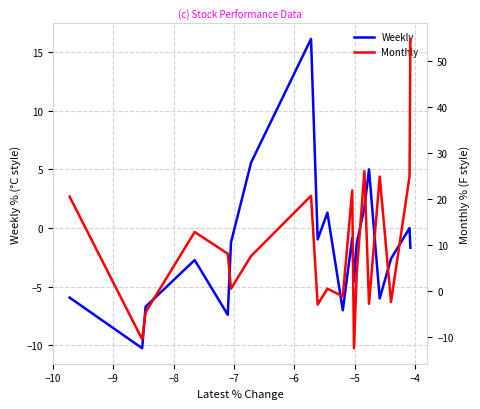

What is the lowest value of the Weekly series?

-10.3